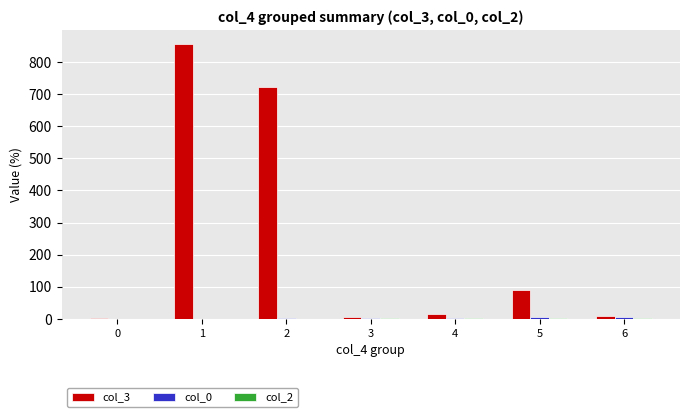

At which label does col_3 first exceed 17?

1